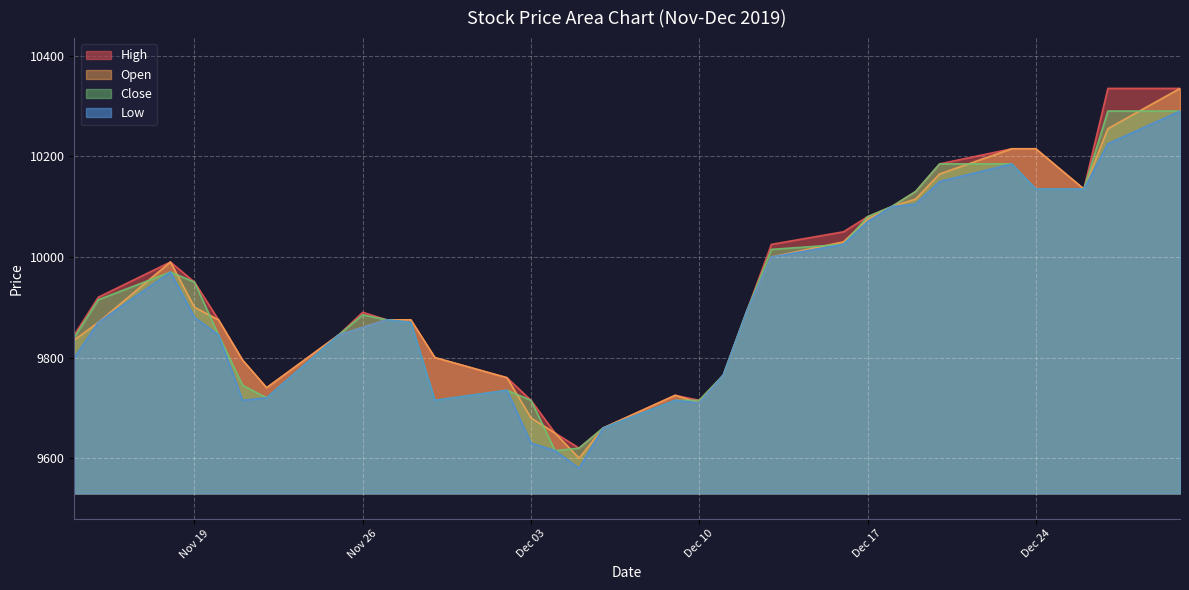

Rank the series by their maximum value, from lowest to highest.

Close, Low, High, Open